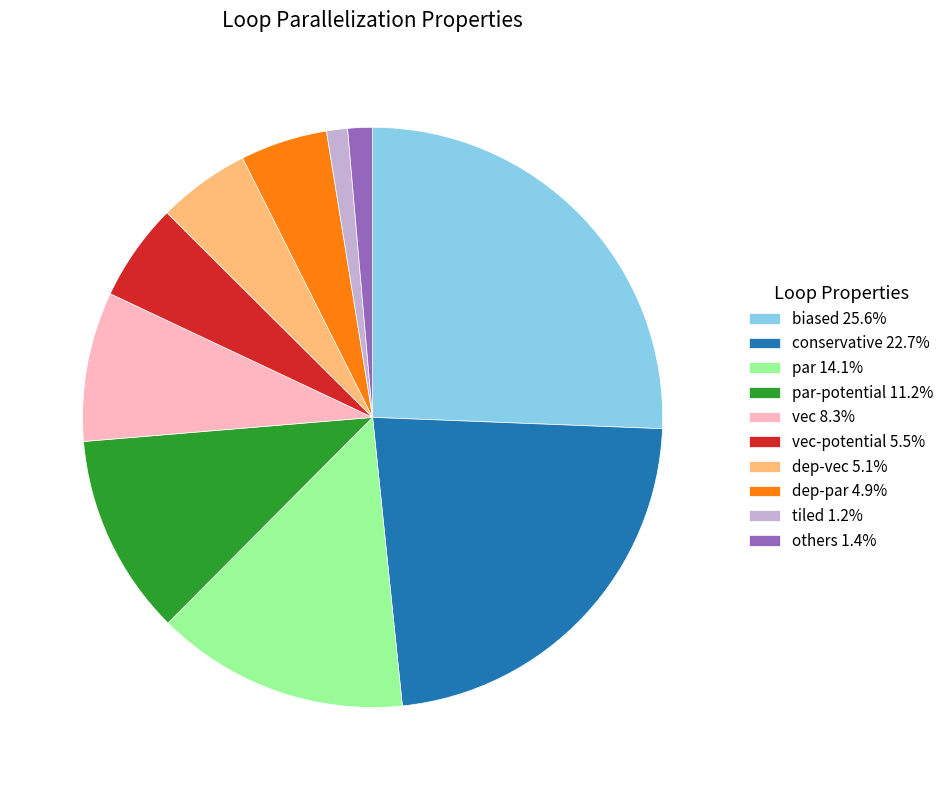

Count the number of slices in the pie.

10